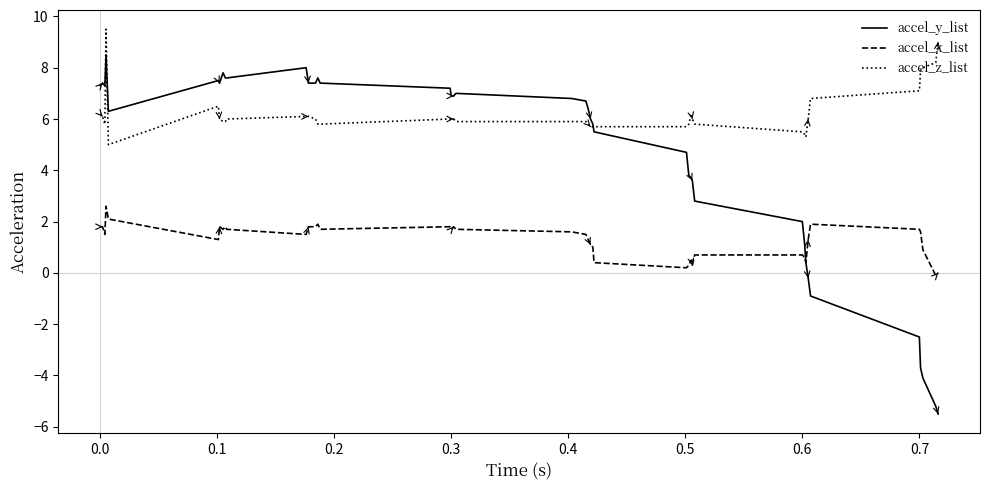

List the series in order of their overall mean, lowest first.

accel_x_list, accel_y_list, accel_z_list